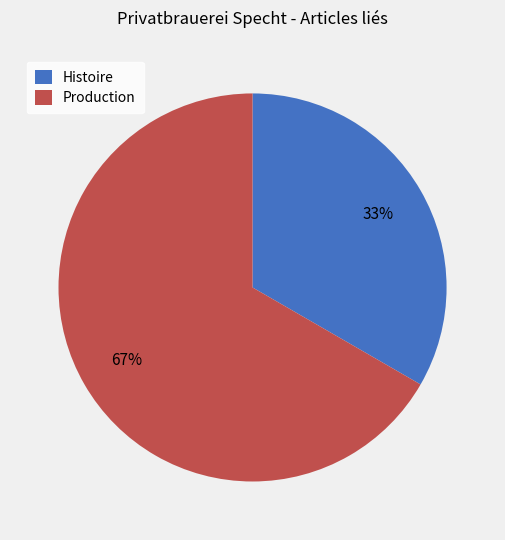

Count the number of slices in the pie.

2